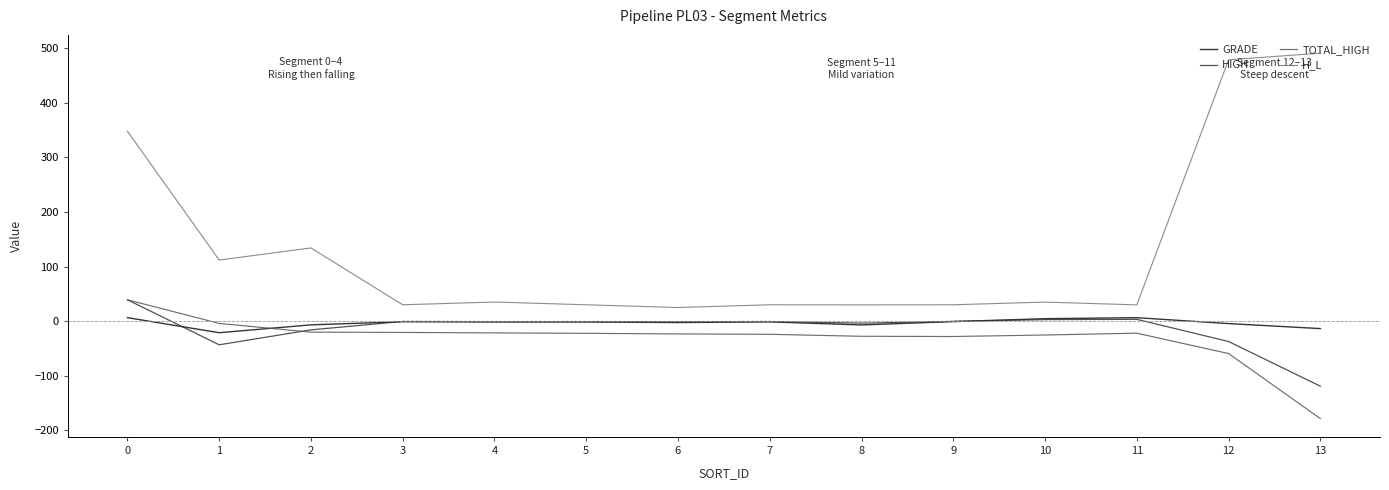

How many distinct data groups are displayed?

4